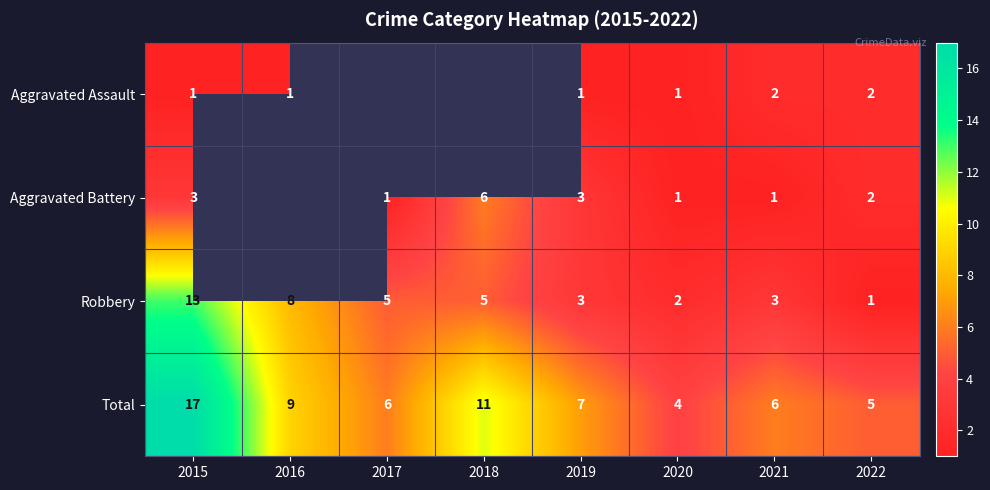

The Total series shows 5 at 2016. True or false?

False